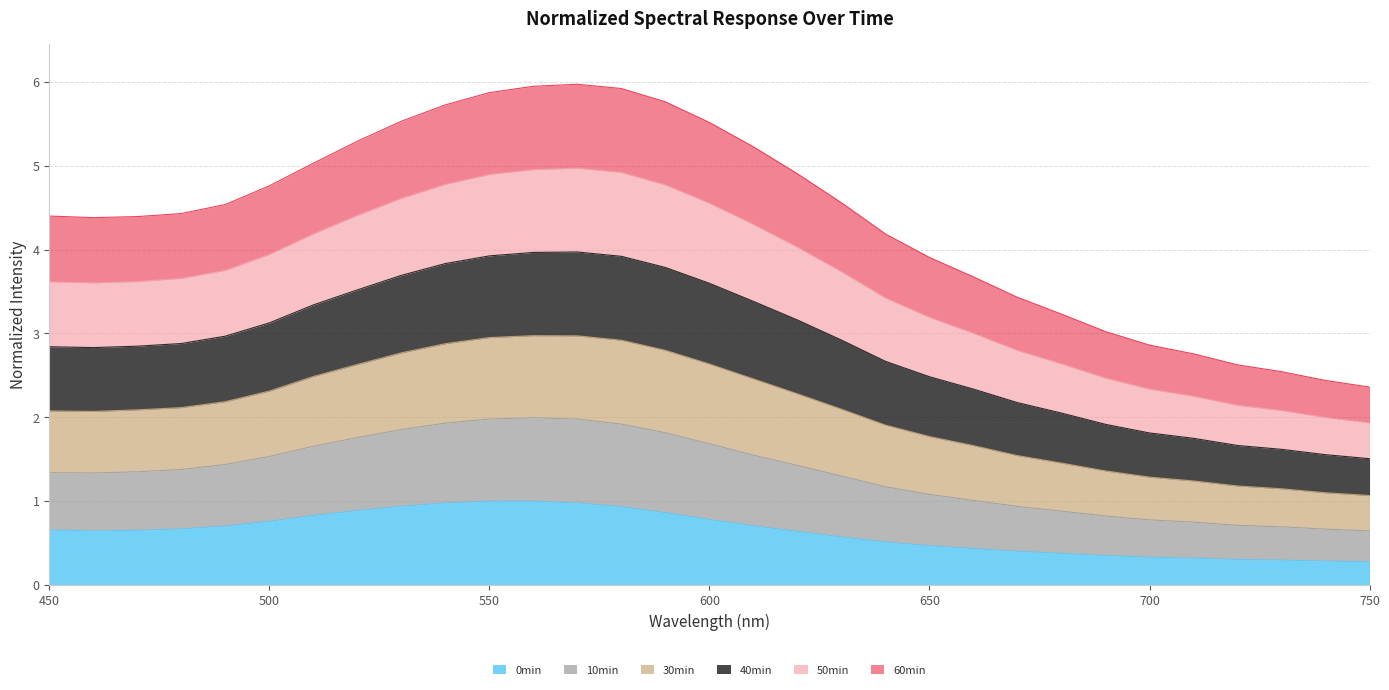

What is the highest value of the 0min series?

1.0